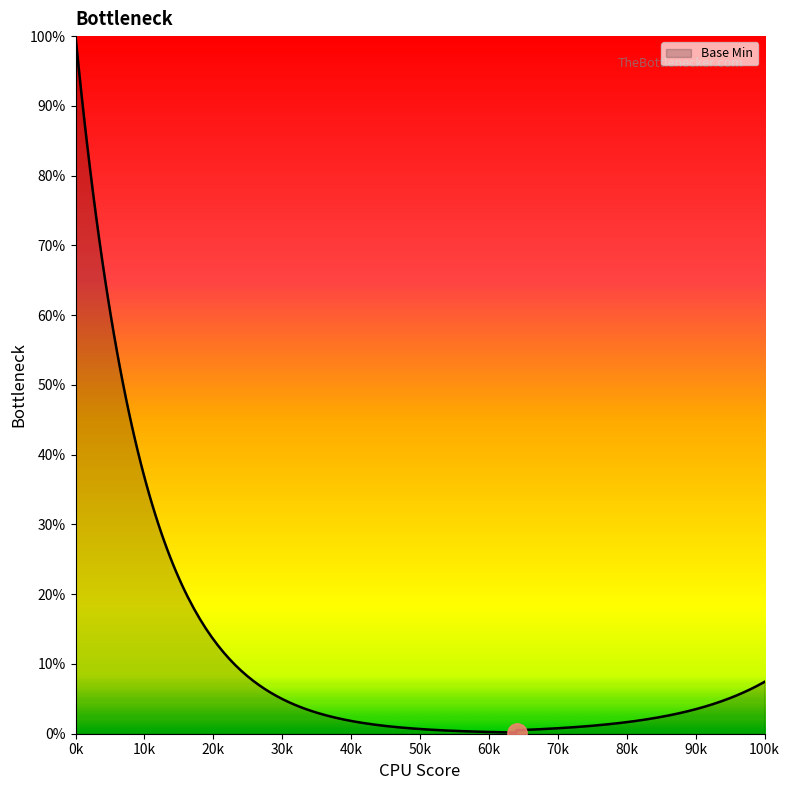

The chart shows a value of 0 at Extension.id. True or false?

False